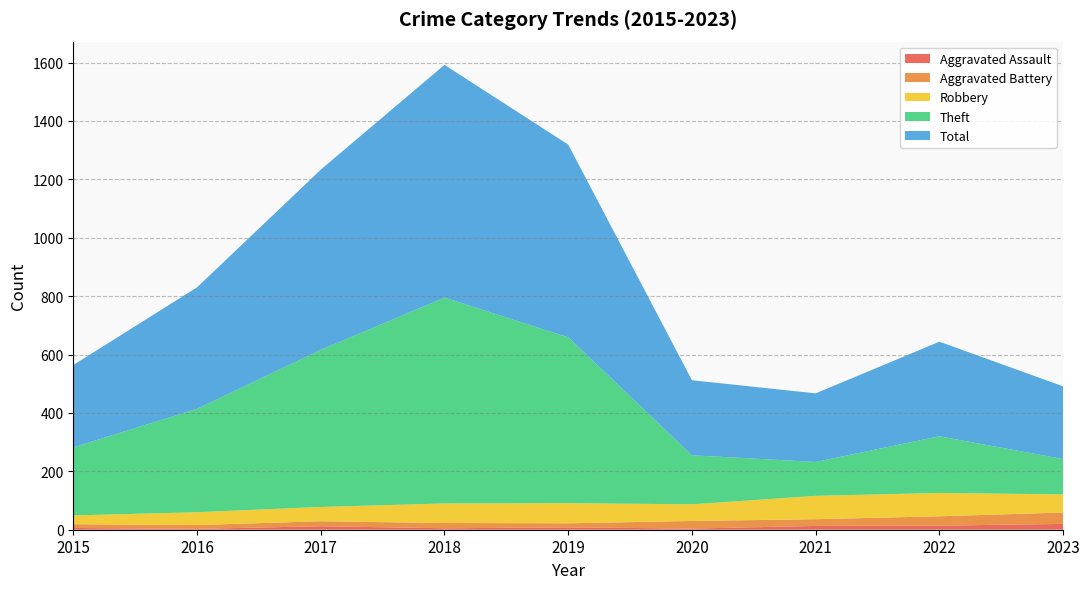

Reading left to right, what are all the values shown in this chart?

Aggravated Assault: 6	3	12	5	8	4	13	14	20
Aggravated Battery: 13	13	17	18	14	26	23	32	39
Robbery: 30	44	49	67	69	57	80	80	62
Theft: 233	354	538	705	568	168	116	194	121
Total: 282	416	617	797	660	257	235	324	249